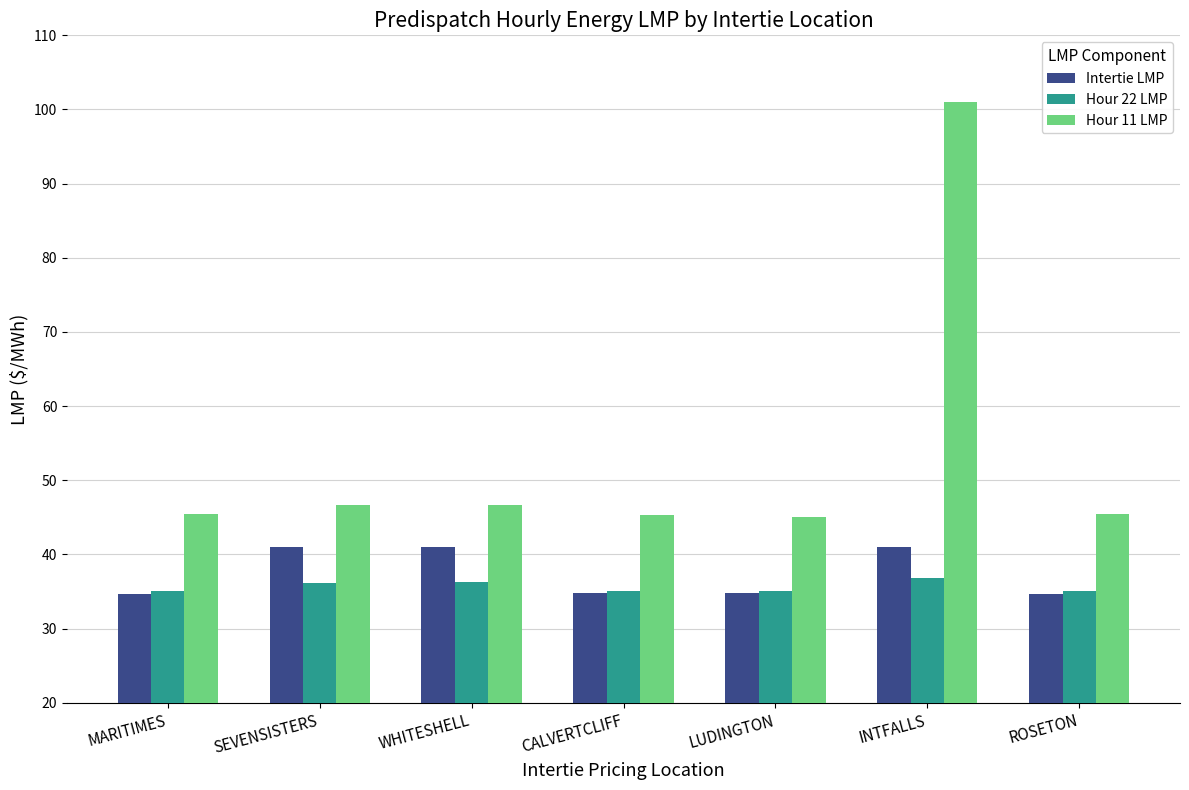

Rank the series by their maximum value, from lowest to highest.

Hour 22 LMP, Intertie LMP, Hour 11 LMP